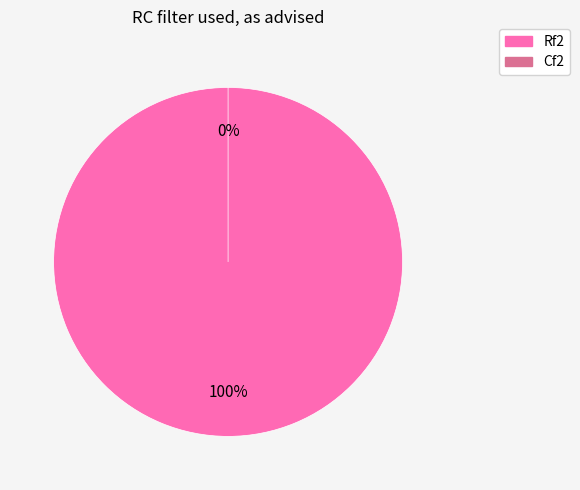

What is the total percentage of Cf2 and Rf2?

100.0%